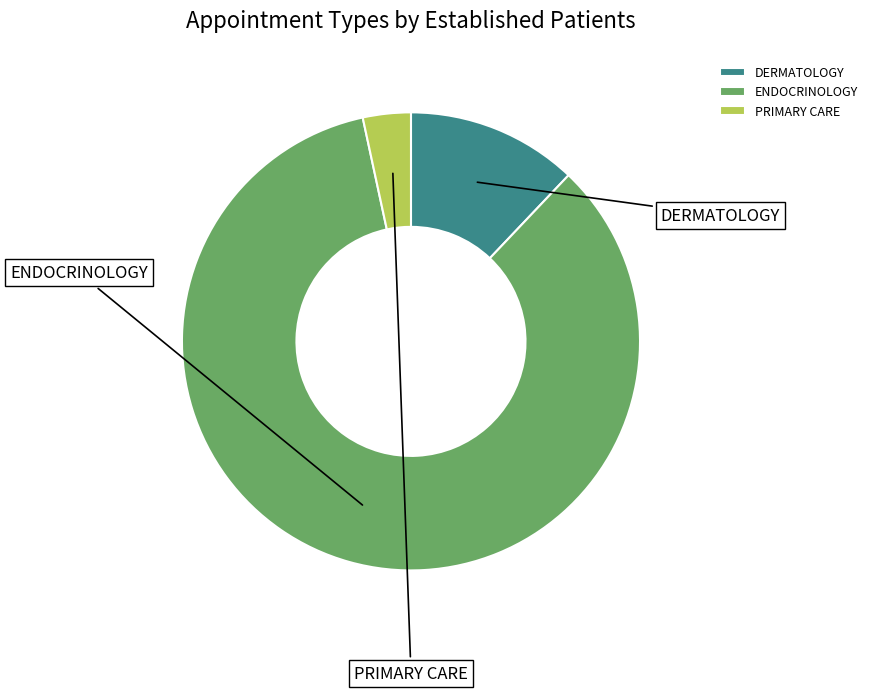

To the nearest percent, what is the difference between the largest and smallest slice percentages?

81%